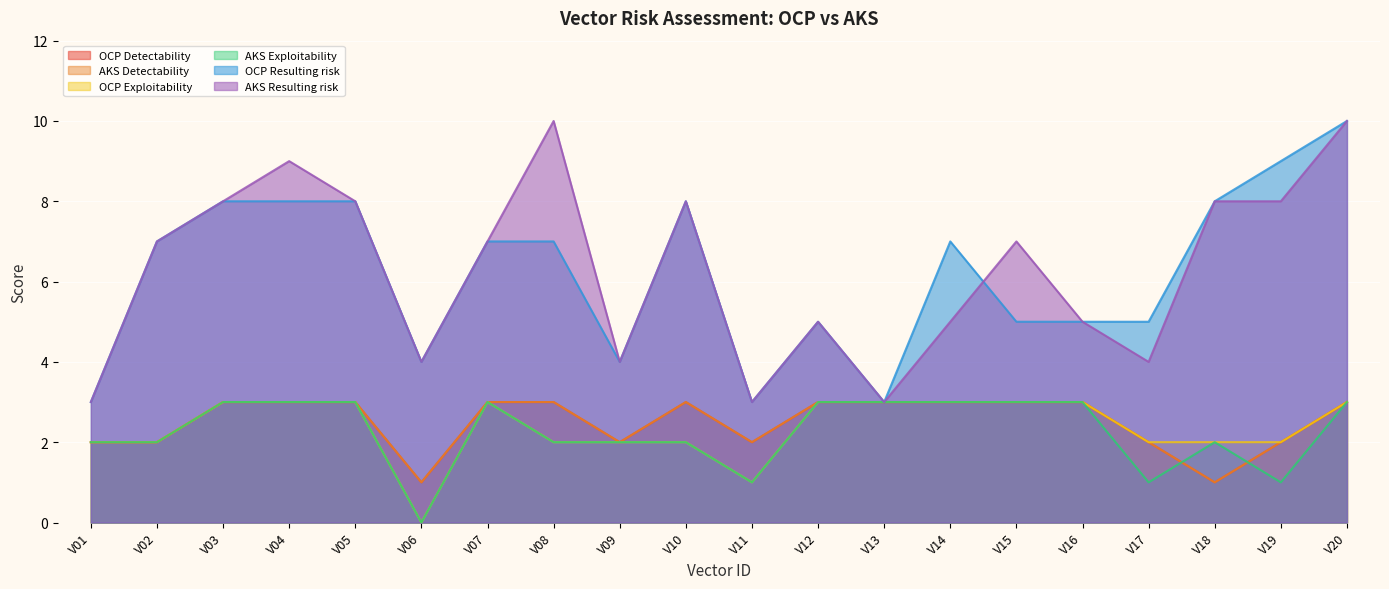

Reading left to right, list all the values displayed in this chart.

OCP Detectability: 2	2	3	3	3	1	3	3	2	3	2	3	3	3	3	3	2	1	2	3
AKS Detectability: 2	2	3	3	3	1	3	3	2	3	2	3	3	3	3	3	2	1	2	3
OCP Exploitability: 2	2	3	3	3	0	3	2	2	2	1	3	3	3	3	3	2	2	2	3
AKS Exploitability: 2	2	3	3	3	0	3	2	2	2	1	3	3	3	3	3	1	2	1	3
OCP Resulting risk: 3	7	8	8	8	4	7	7	4	8	3	5	3	7	5	5	5	8	9	10
AKS Resulting risk: 3	7	8	9	8	4	7	10	4	8	3	5	3	5	7	5	4	8	8	10